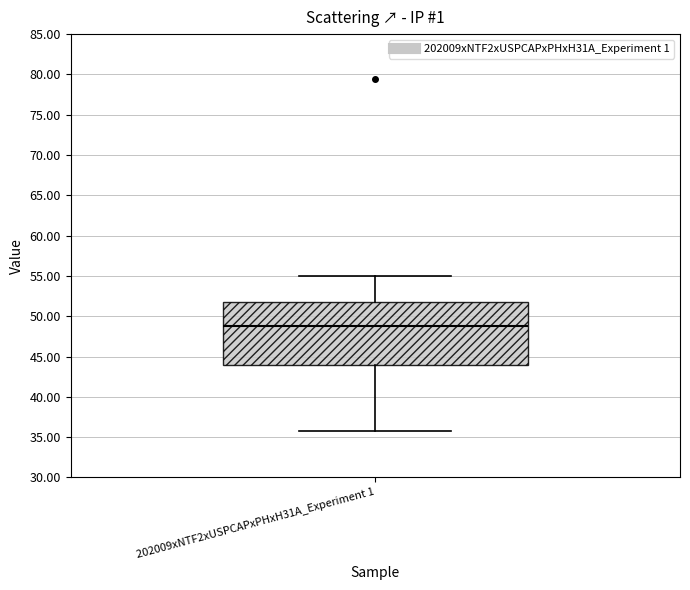

Read this box plot against the y-axis: the position of the median line, the range covered by the box, and the ends of both whiskers. The values are not printed on the chart, so give them approximately, as read against the axis.

median 49, box 44 to 52, whiskers 36 to 55